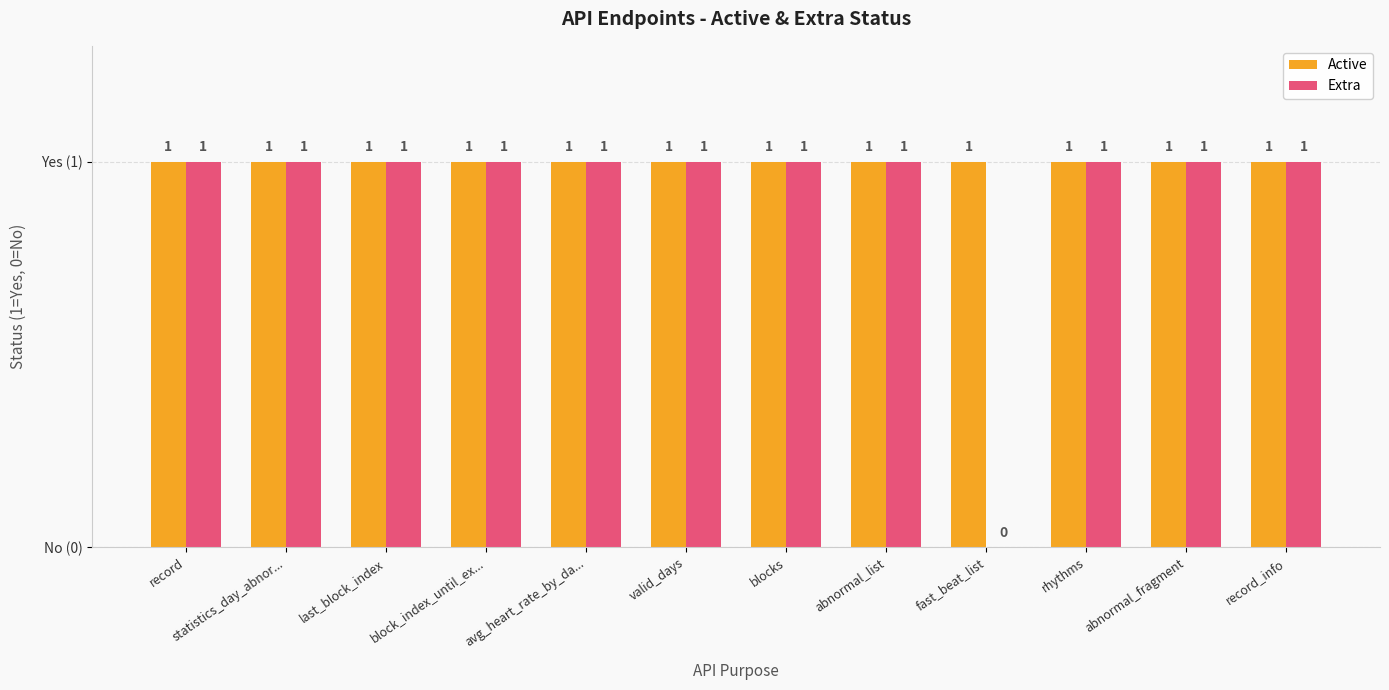

Count the number of categories in the chart.

12